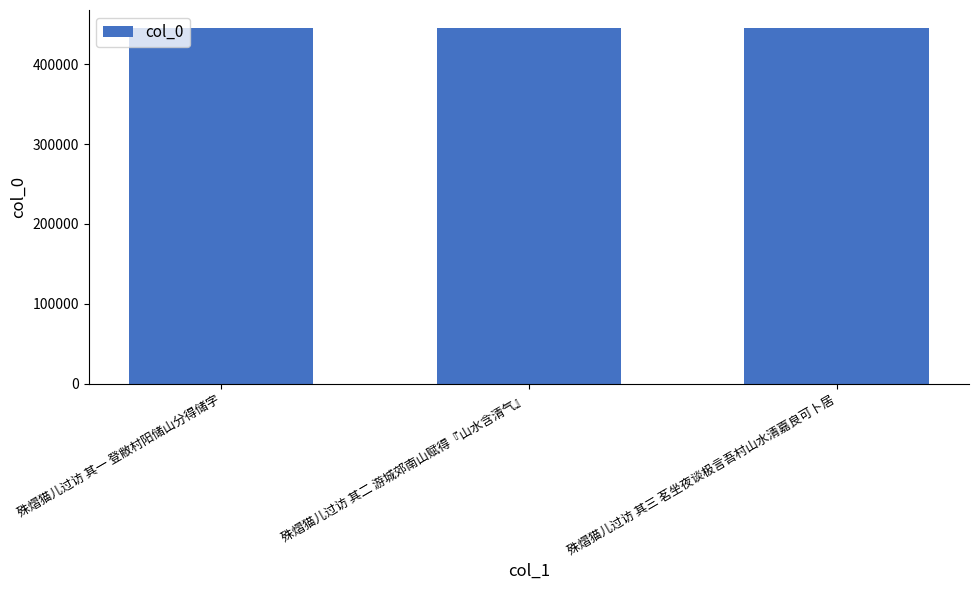

What is the ratio of the value at 殊熠猫儿过访 其一 登敝村阳储山分得储字 to the value at 殊熠猫儿过访 其二 游城郊南山赋得『山水含清气』?

1.0